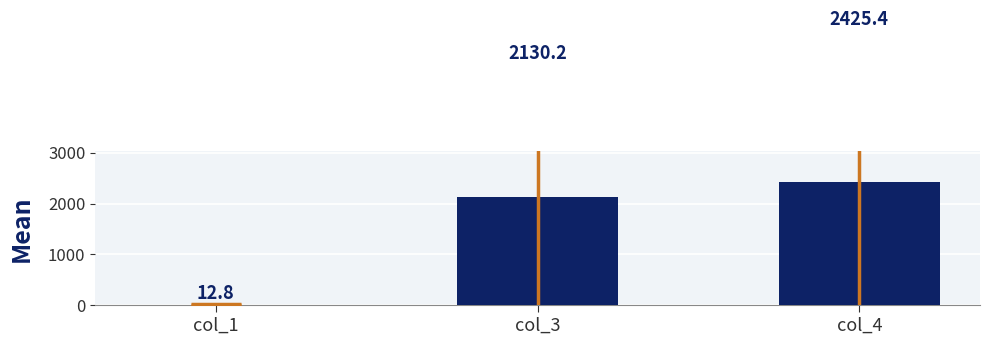

What is the average value?

1522.8